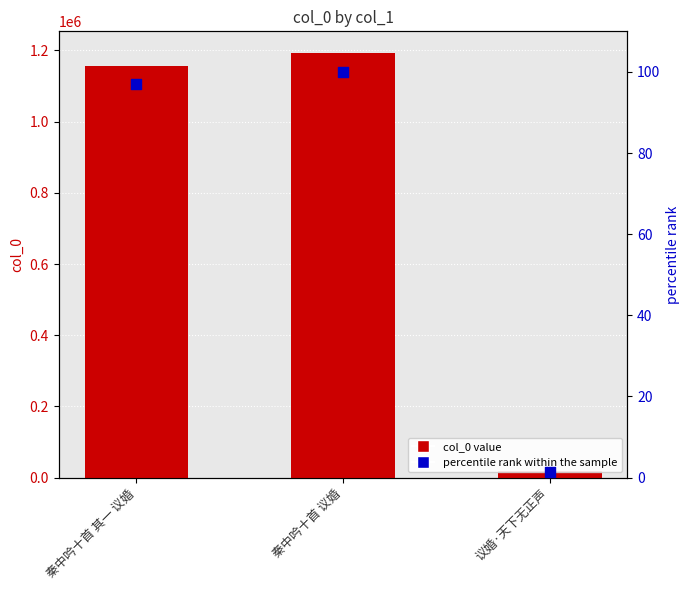

What are all the series names shown in the legend?

col_0, percentile rank within the sample